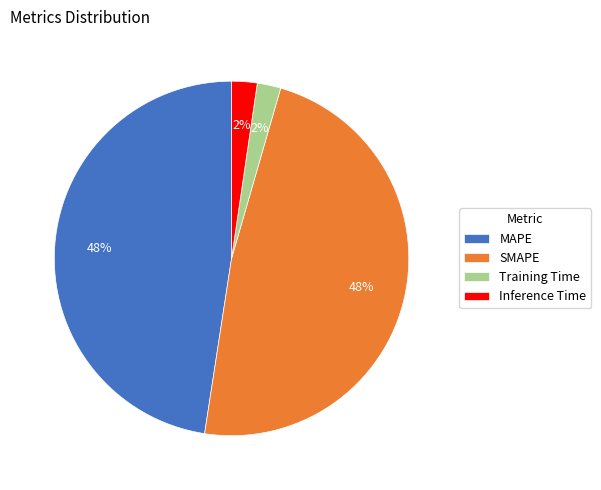

To the nearest percent, what portion does MAPE represent?

48%